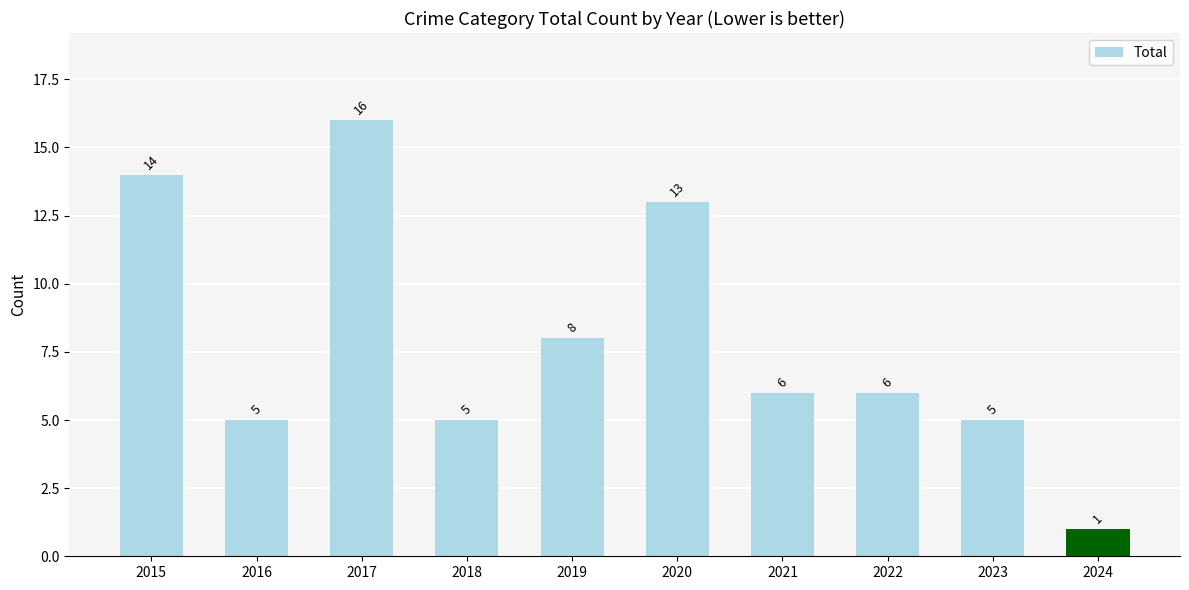

At which category does the chart reach its peak across all series?

2017